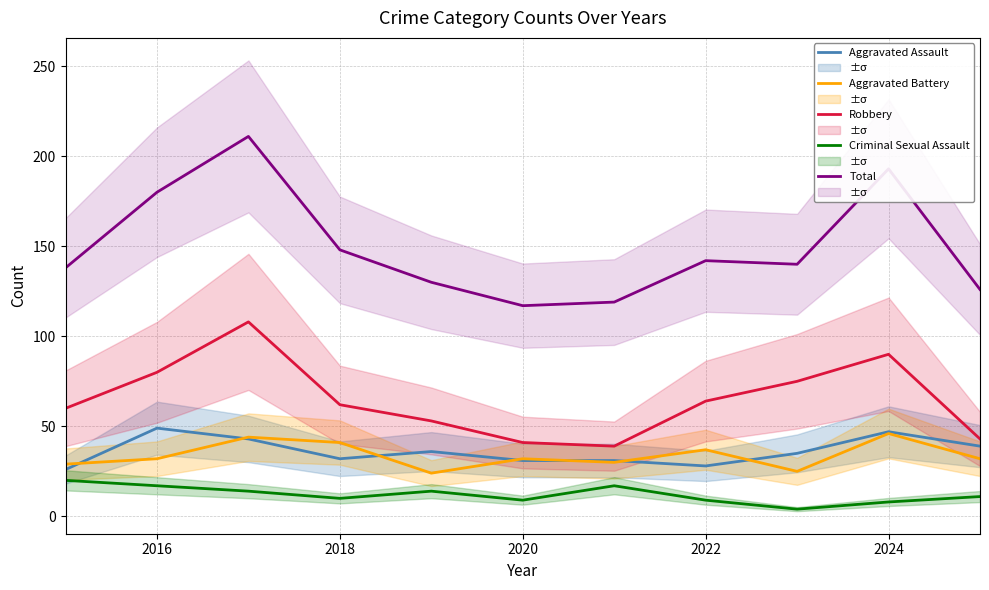

Reading left to right, transcribe all the data shown in this chart.

Aggravated Assault: 26	49	43	32	36	31	31	28	35	47	39
Aggravated Battery: 29	32	44	41	24	32	30	37	25	46	32
Robbery: 60	80	108	62	53	41	39	64	75	90	43
Criminal Sexual Assault: 20	17	14	10	14	9	17	9	4	8	11
Total: 138	180	211	148	130	117	119	142	140	193	126